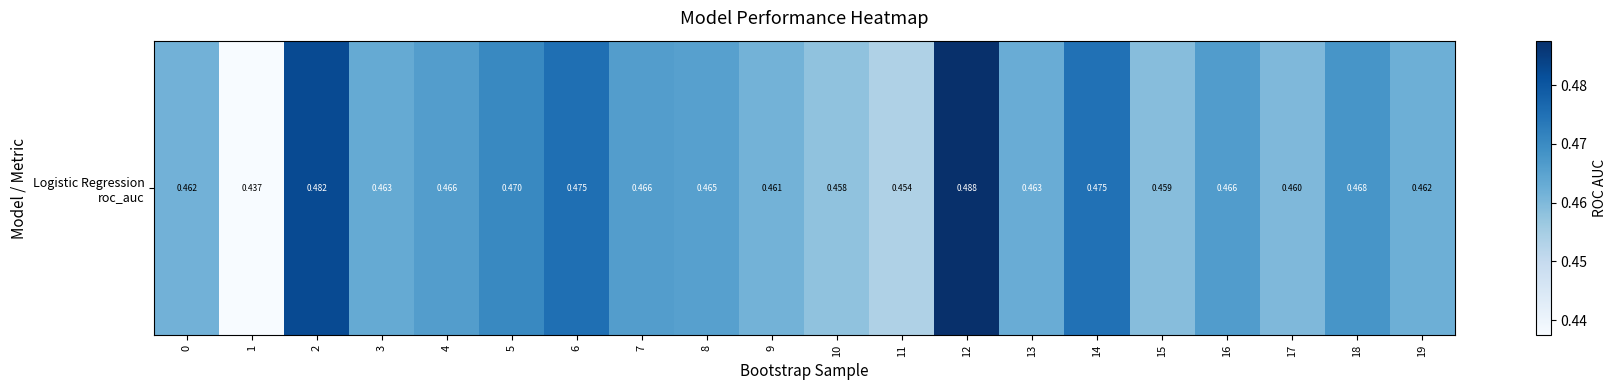

What is the smallest value displayed?

0.4